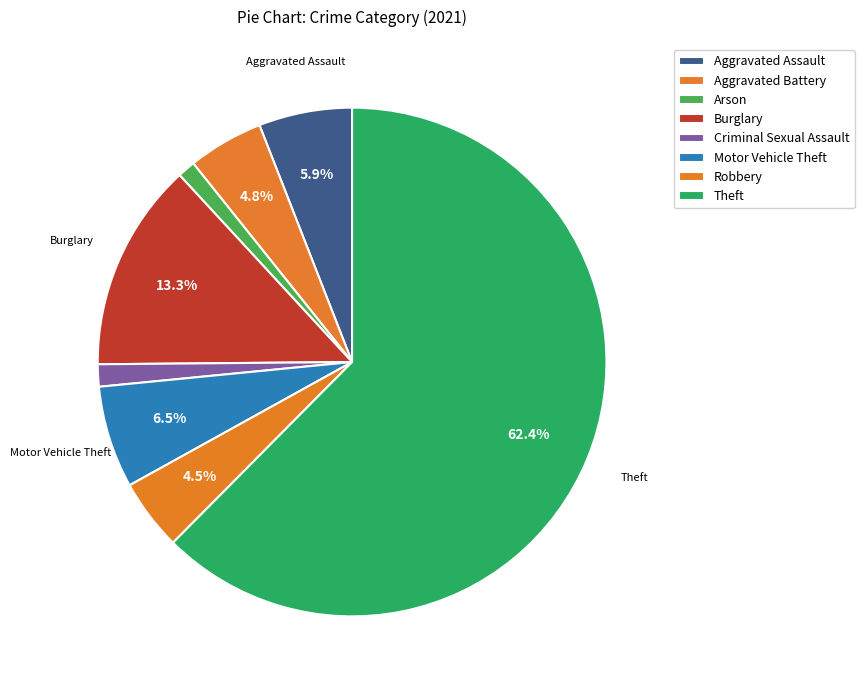

Combined, do Criminal Sexual Assault and Arson account for over 50%?

No